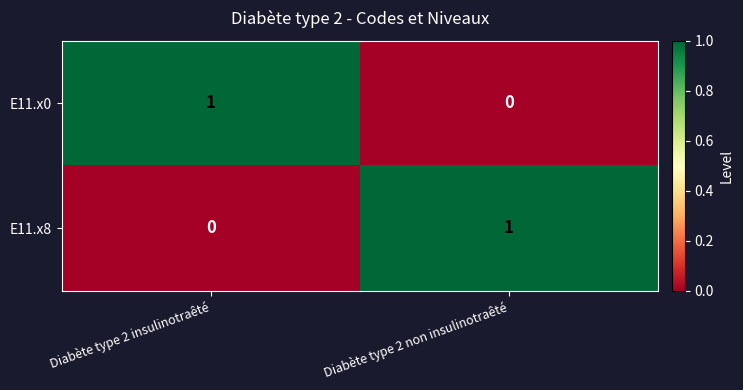

List the labels in order of E11.x0 value, smallest first.

Diabète type 2 non insulinotraêté, Diabète type 2 insulinotraêté